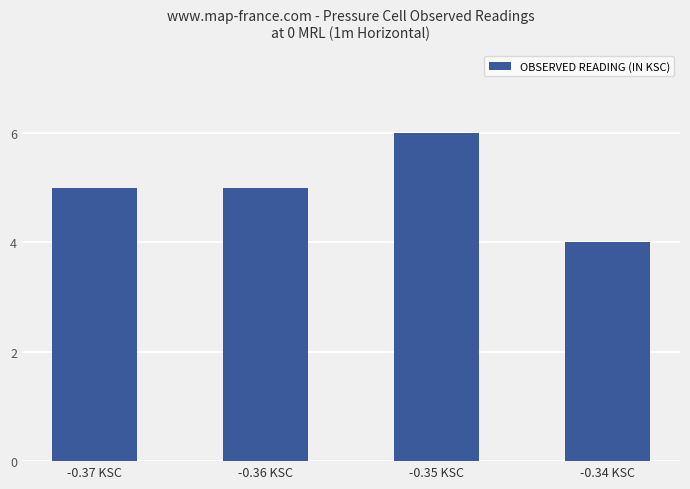

Reading right to left, extract all data points from this chart.

-0.34 KSC=4	-0.35 KSC=6	-0.36 KSC=5	-0.37 KSC=5